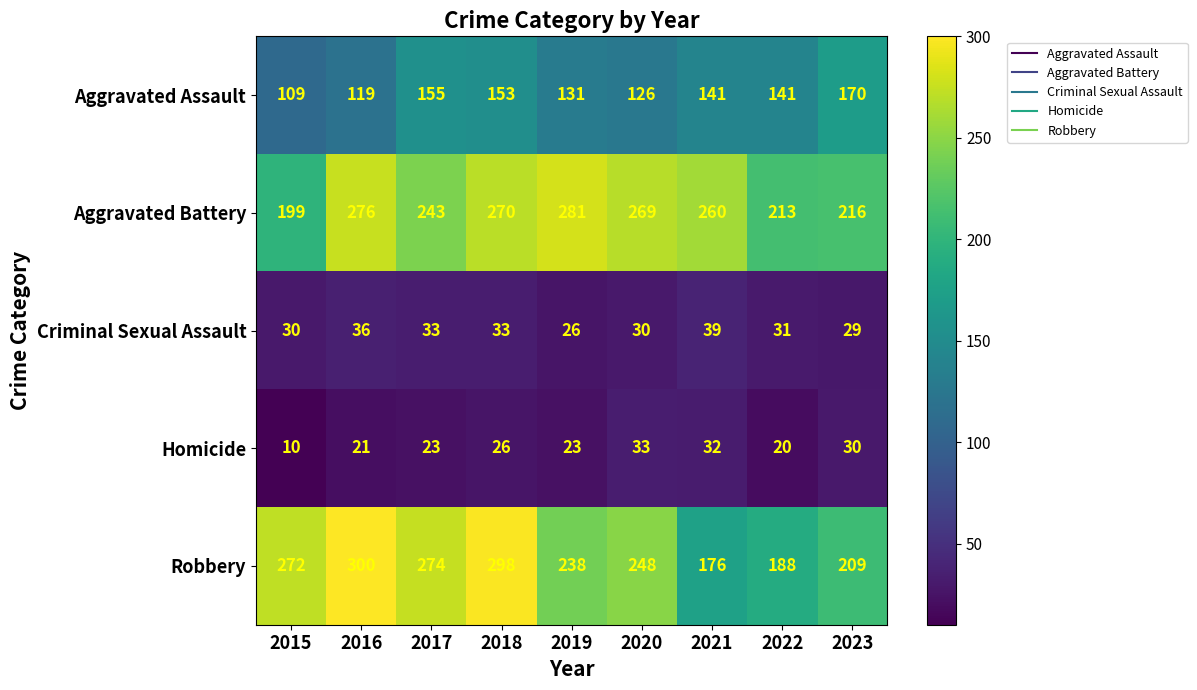

Rank the series by their maximum value, from highest to lowest.

Robbery, Aggravated Battery, Aggravated Assault, Criminal Sexual Assault, Homicide